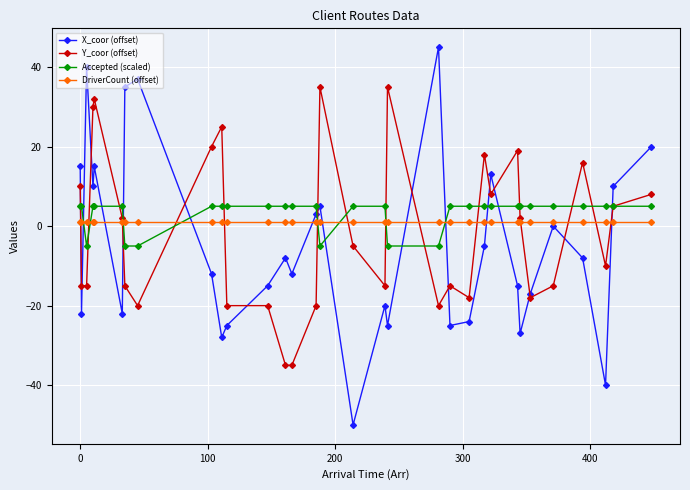

Count the Accepted (scaled) values in the range 5 to 6.

26